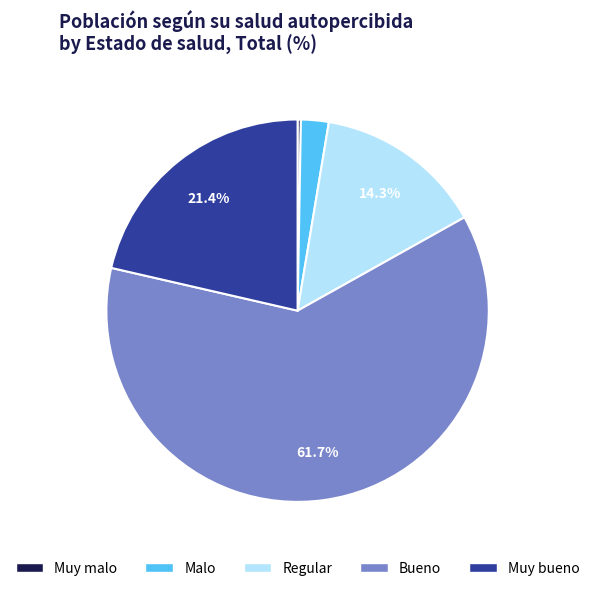

To the nearest percent, what is the combined percentage of Malo and Regular?

17%